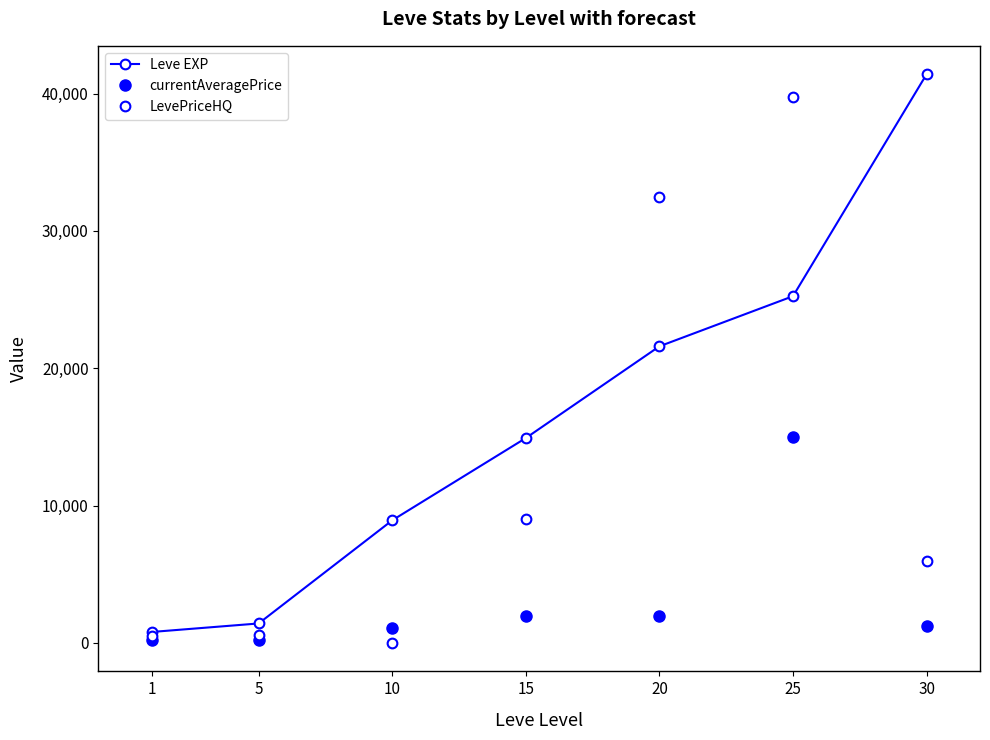

True or false: Leve EXP and currentAveragePrice cross at least once.

False